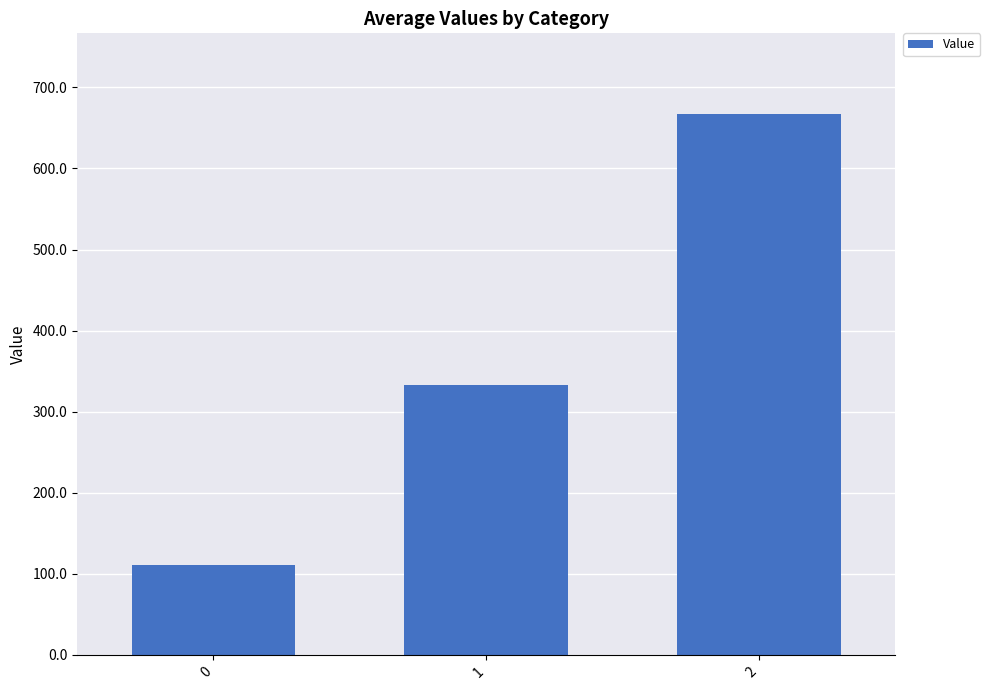

The value at 0 is 111.1. True or false?

True